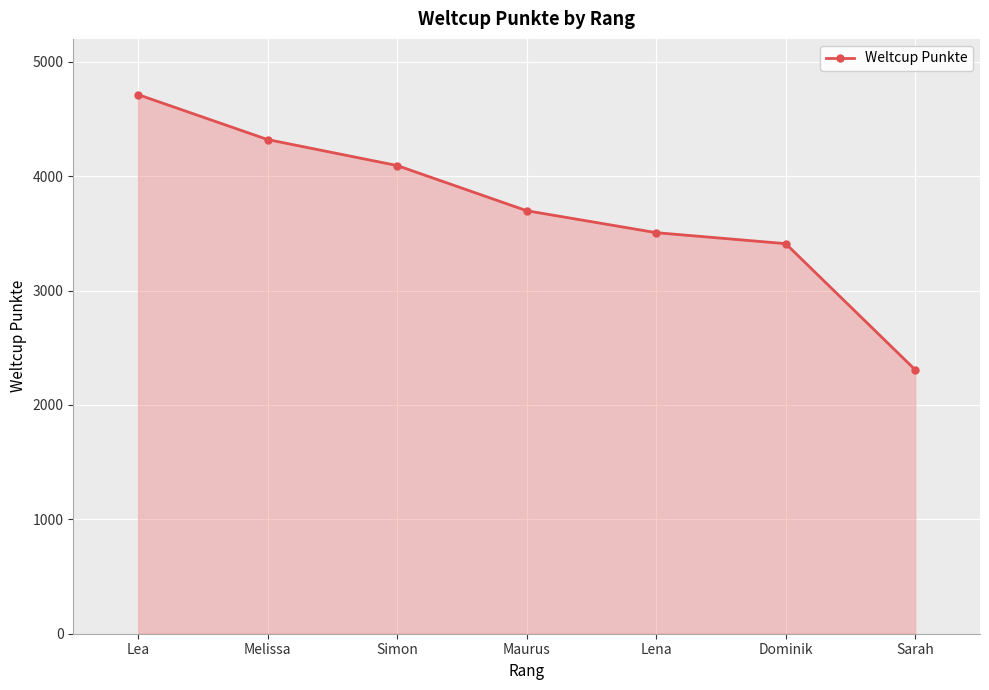

Where does the data first go above 3698?

Lea